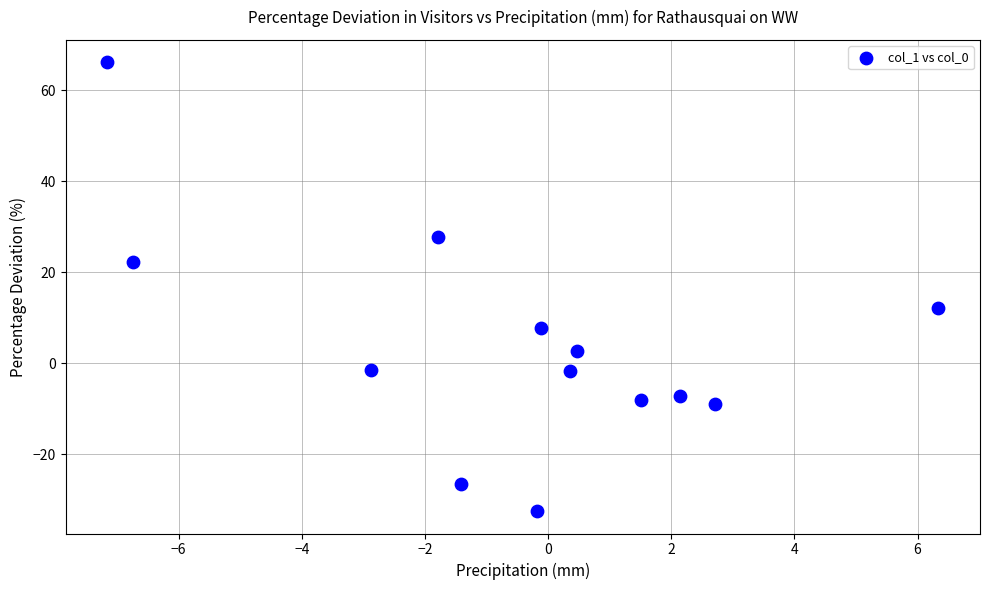

What Y value in the scatter plot is closest to 16?

12.0